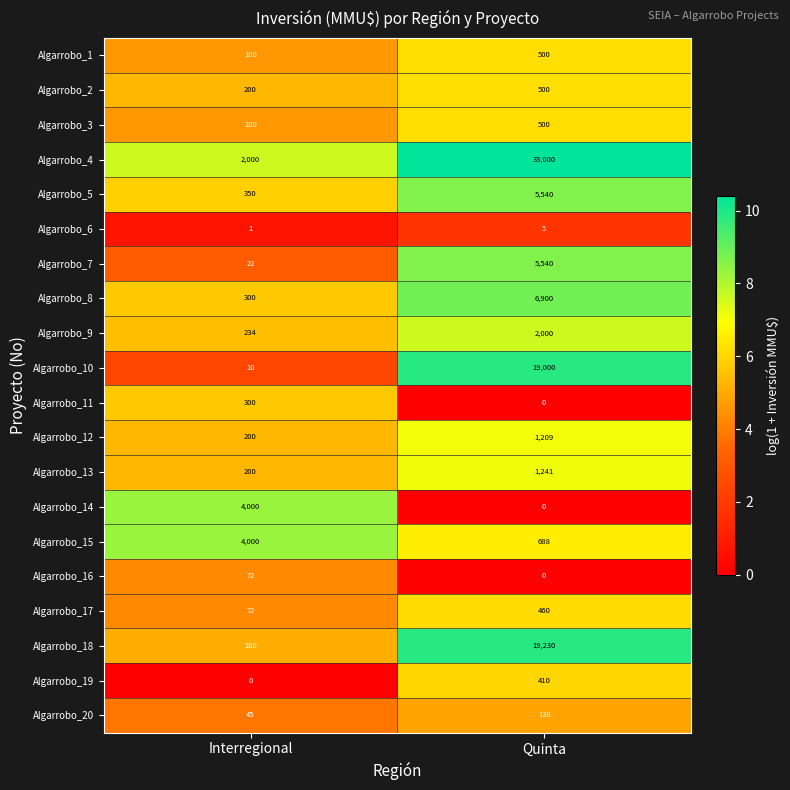

How many series are shown in this chart?

20